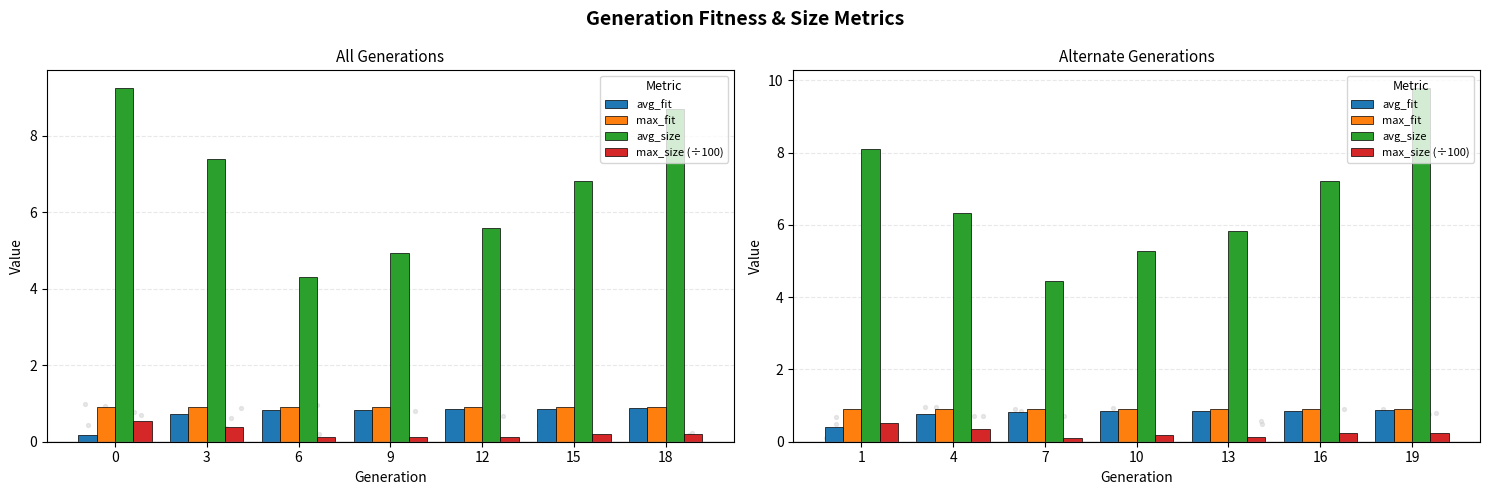

What are all the series names shown in the legend?

avg_fit, max_fit, avg_size, max_size (÷100)